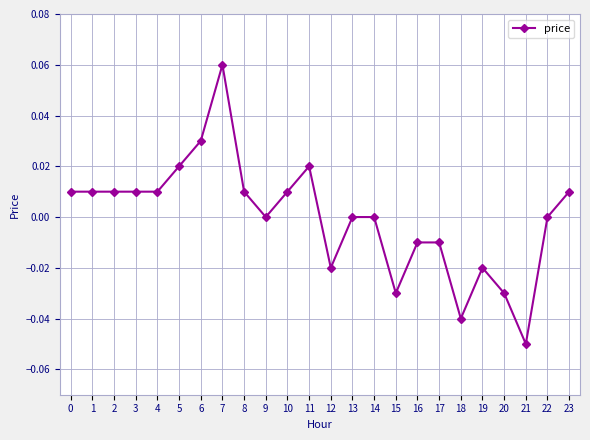

The chart shows a value of -0.1 at 22. True or false?

False